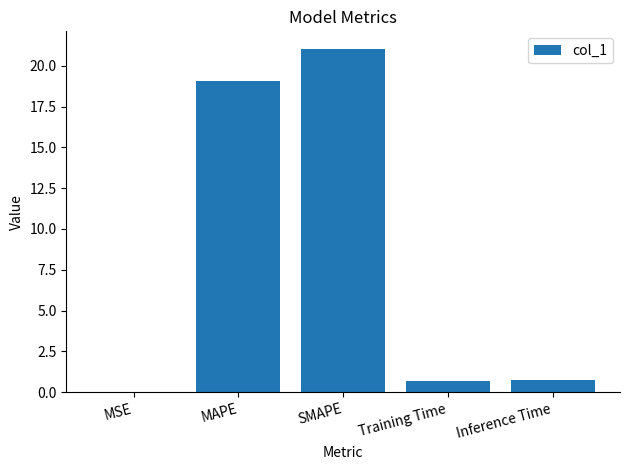

The value at SMAPE is 13.5. True or false?

False